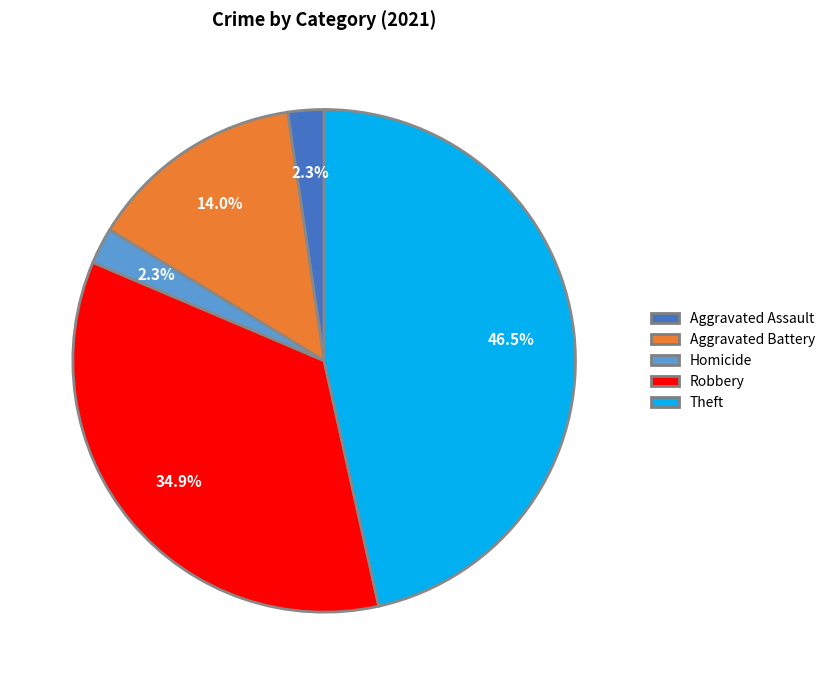

Which slice is the largest?

Theft